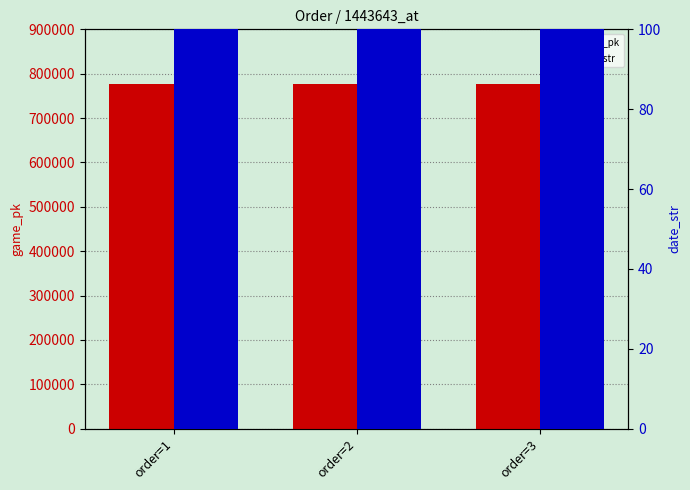

What is the difference between the maximum and minimum values in the game_pk series?

21